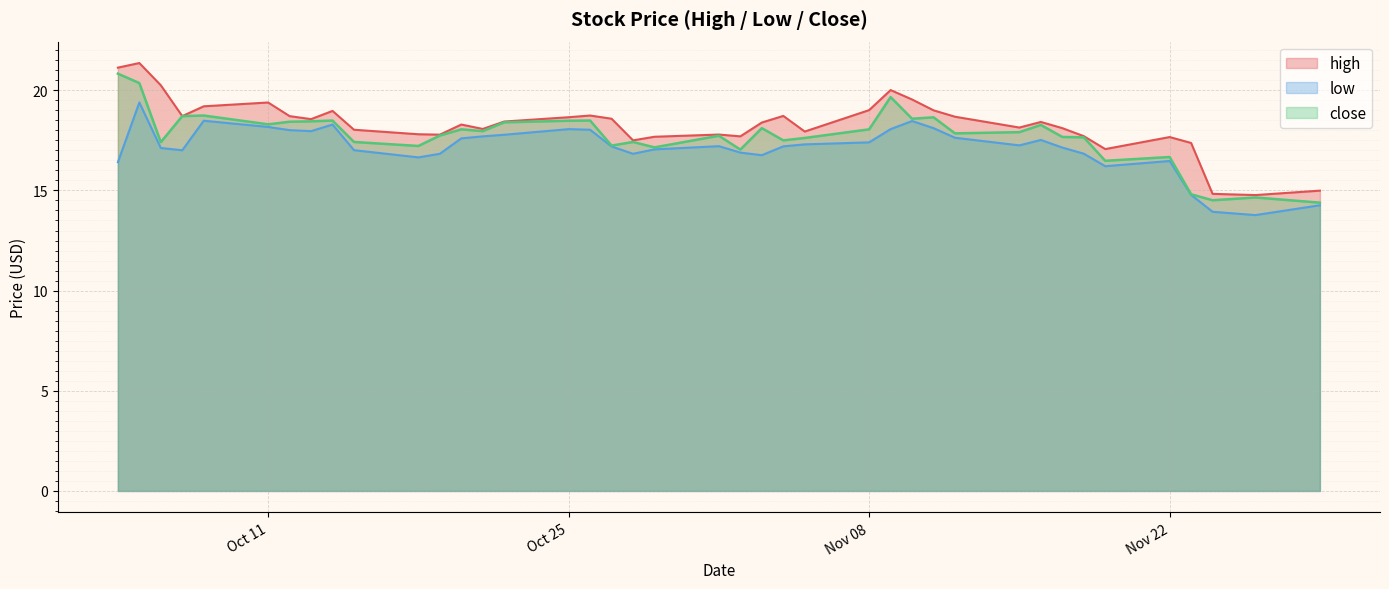

The value of low at 2021-10-28 is 16.8. True or false?

True